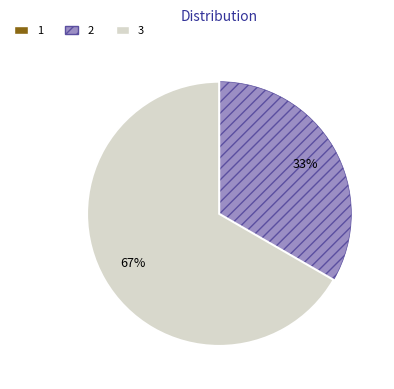

What percentage is the 3 slice, to the nearest percent?

67%